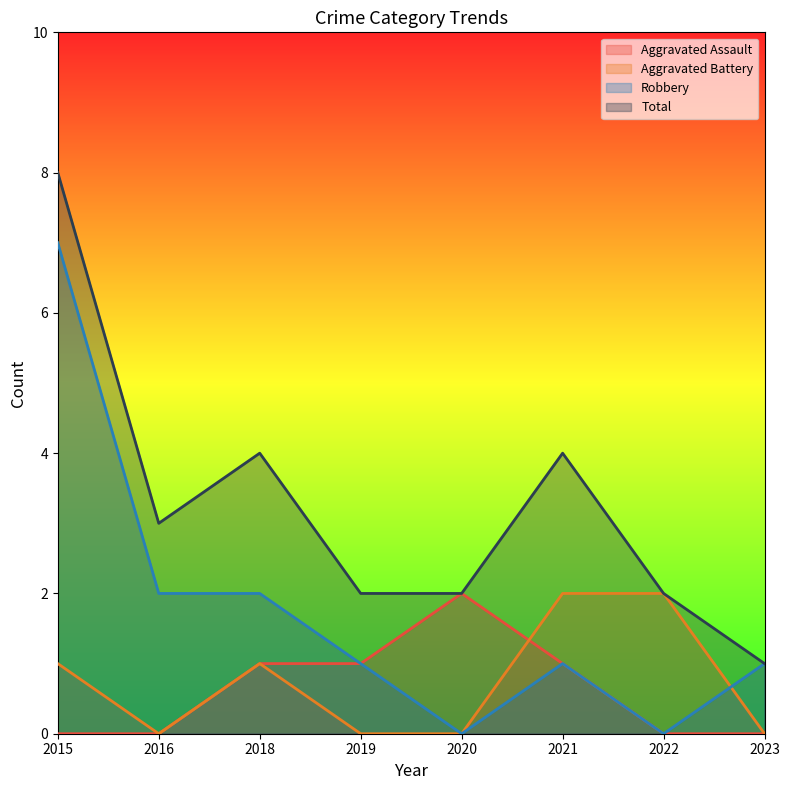

At which category does Aggravated Assault reach its first local peak?

2020